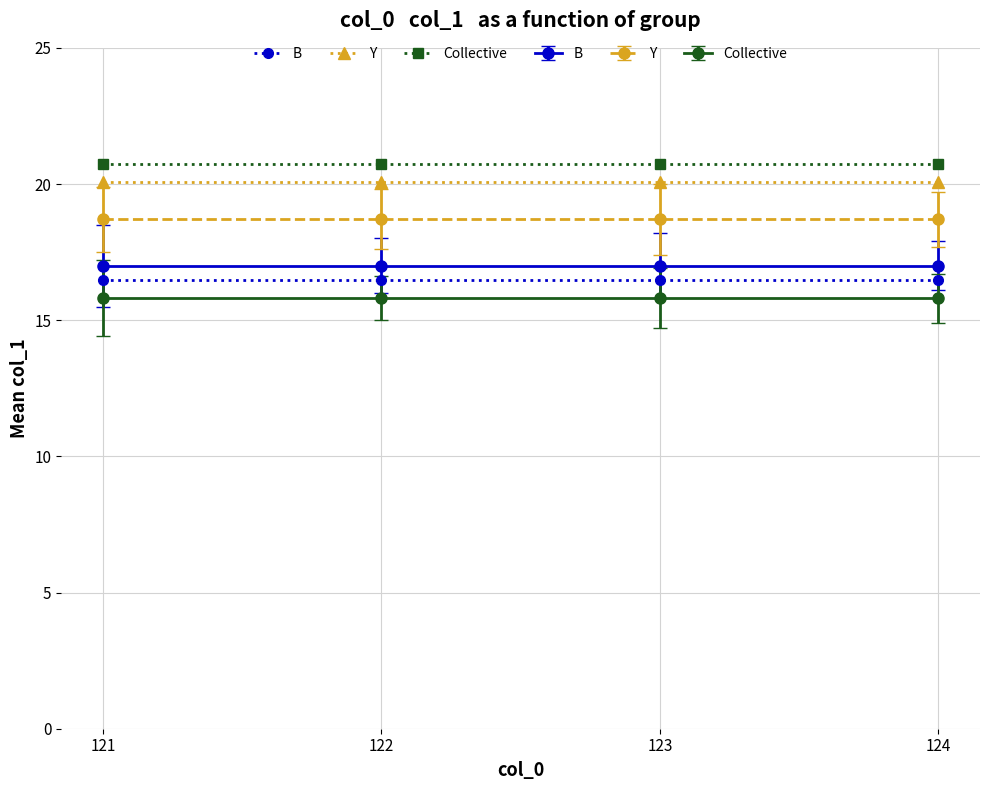

What is the total value across all series at 121?

57.3